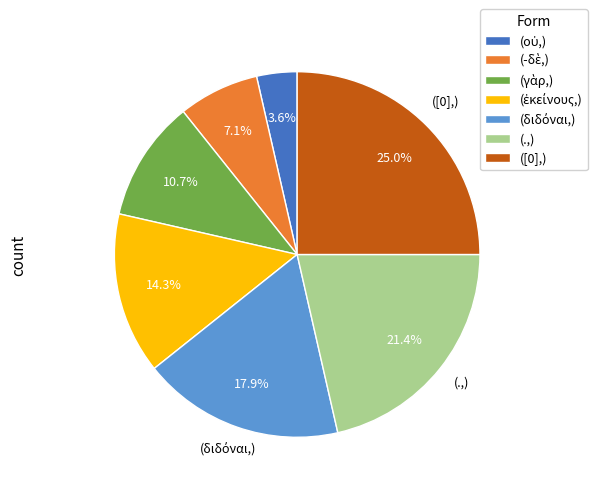

What is the largest slice in the pie chart?

([0],)